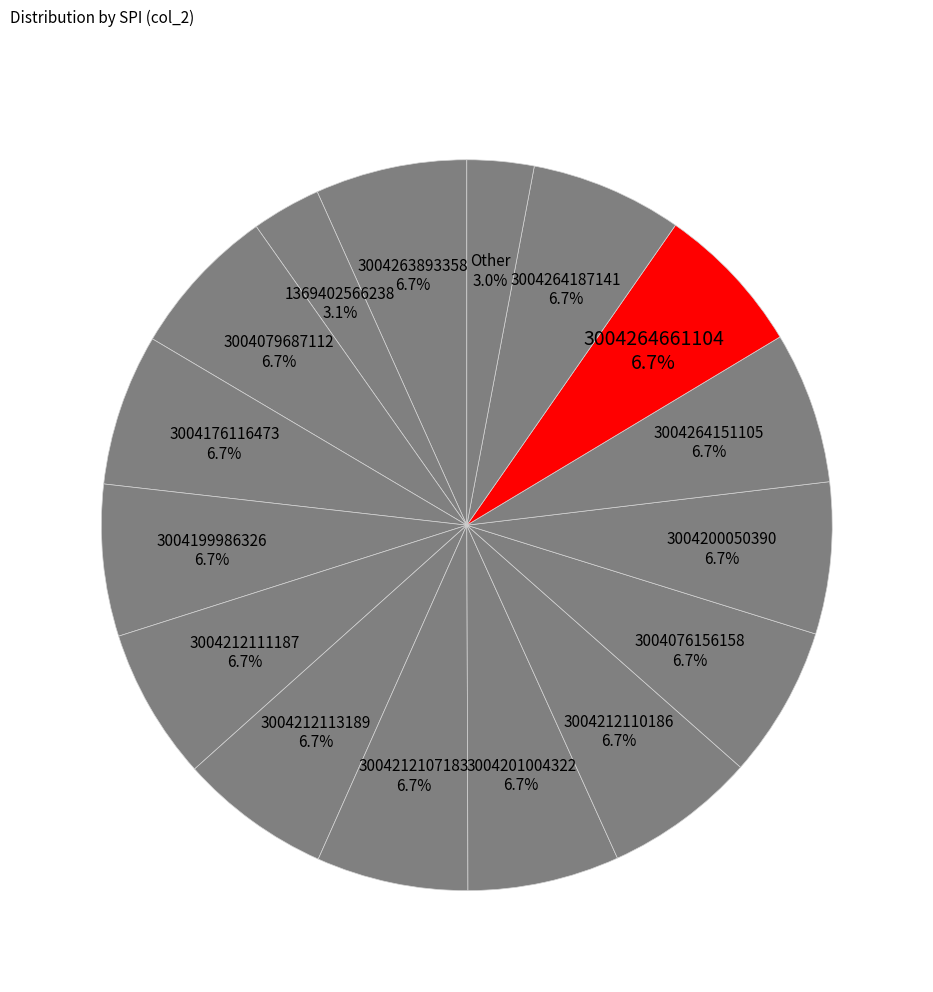

To the nearest percent, what is the difference between the largest and smallest slice percentages?

4%